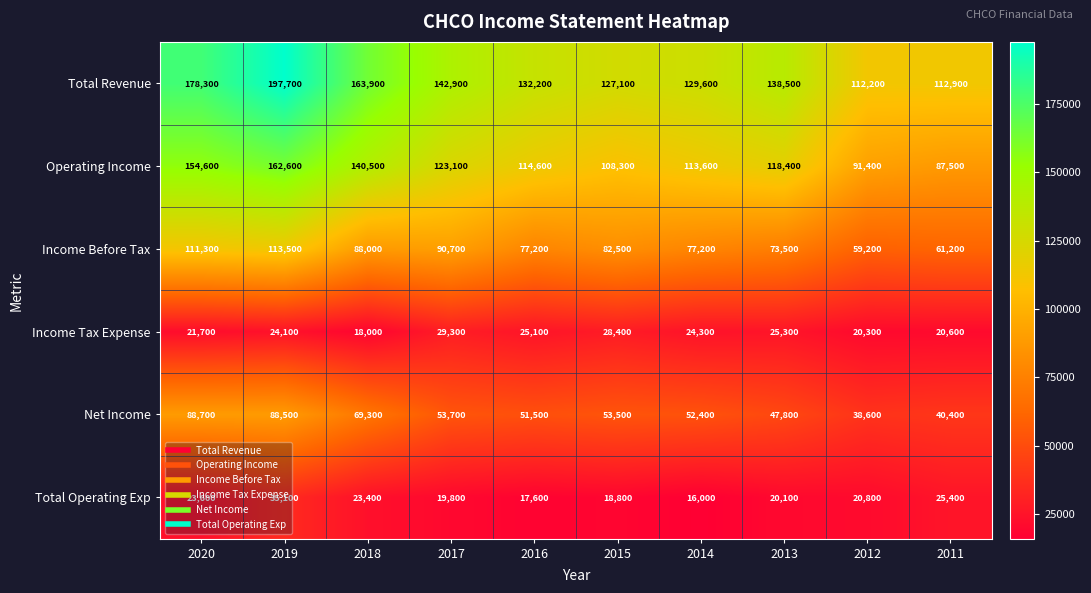

Which category has the highest value in the Total Operating Exp series?

2019